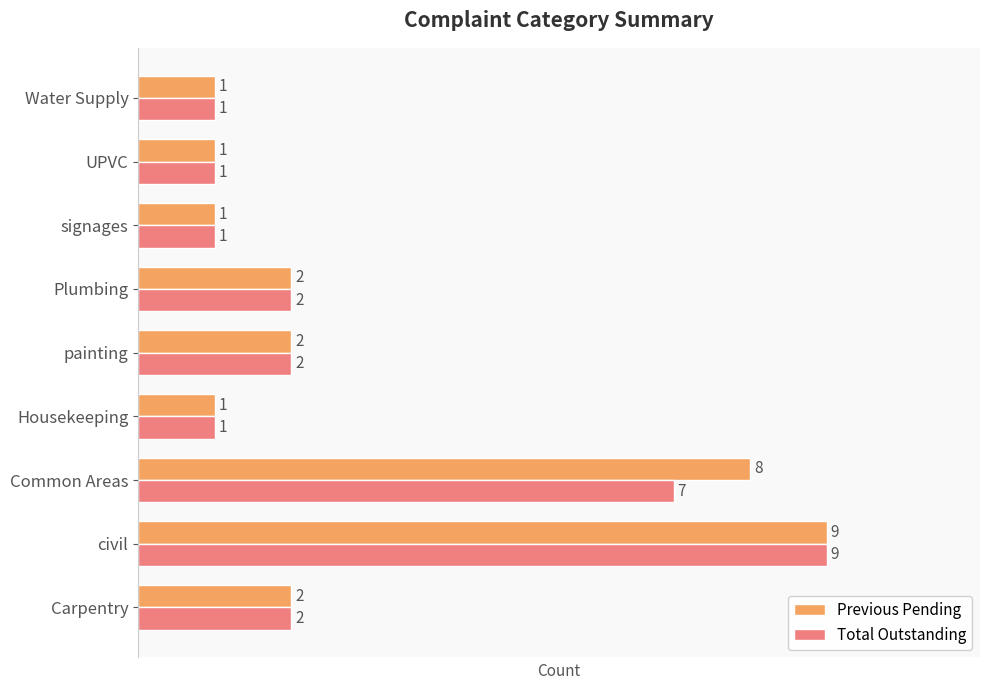

Which series has the largest total across all categories?

Previous Pending